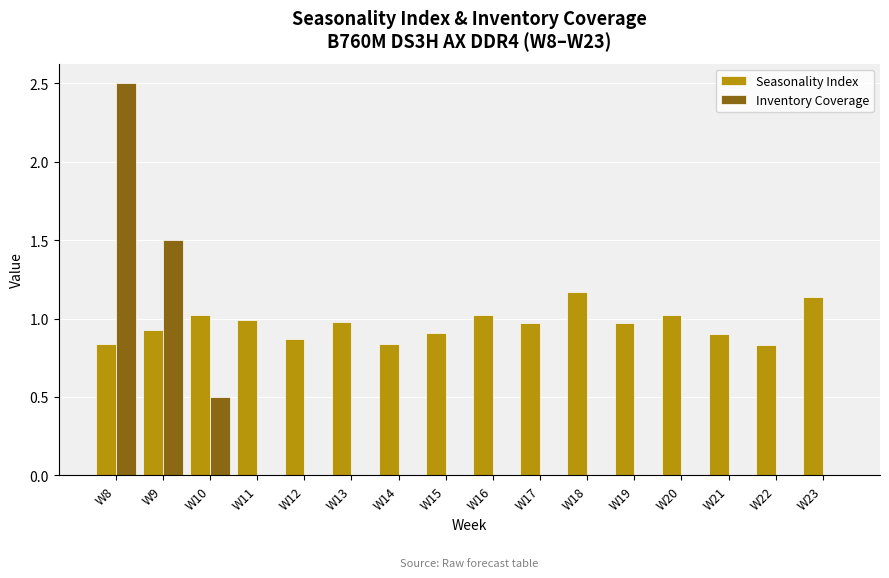

The value of Seasonality Index at W17 is 1.0. True or false?

True